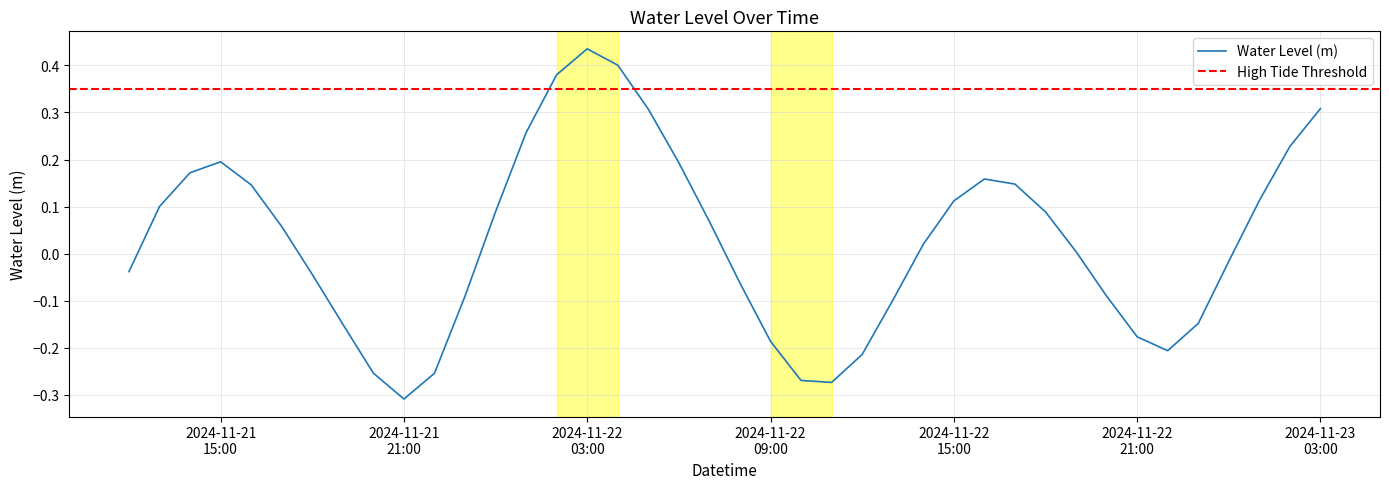

What is the change in value from 2024-11-22 21:00:00 to 2024-11-23 01:00:00?

+0.3